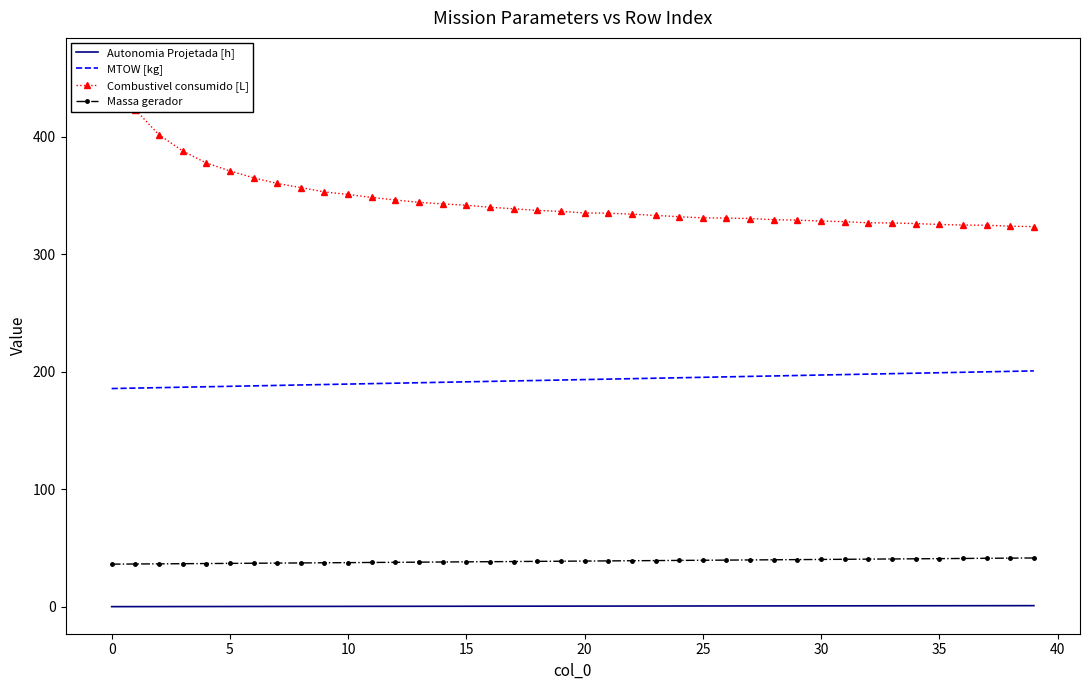

True or false: Autonomia Projetada [h] and MTOW [kg] intersect in this chart.

False